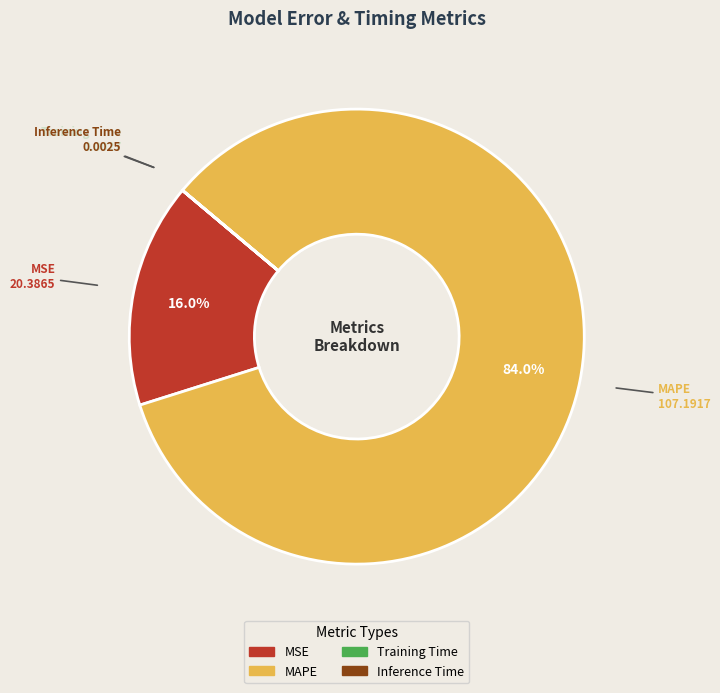

What is the largest slice in the pie chart?

MAPE